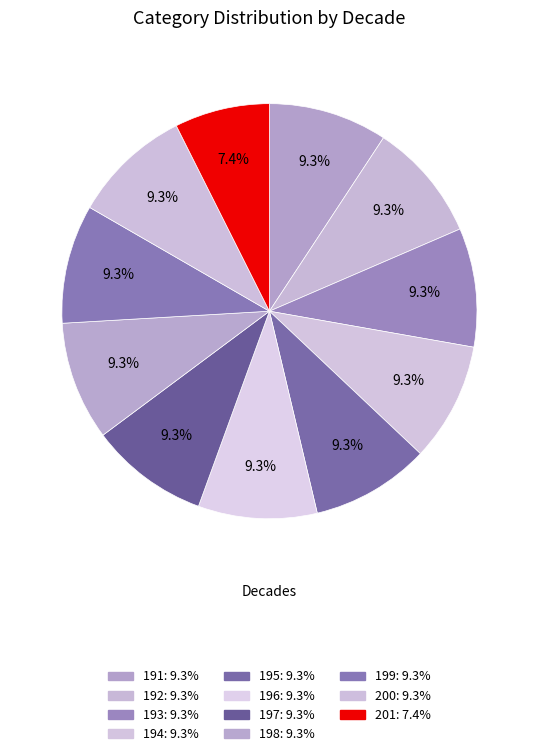

How many segments does this pie chart have?

11